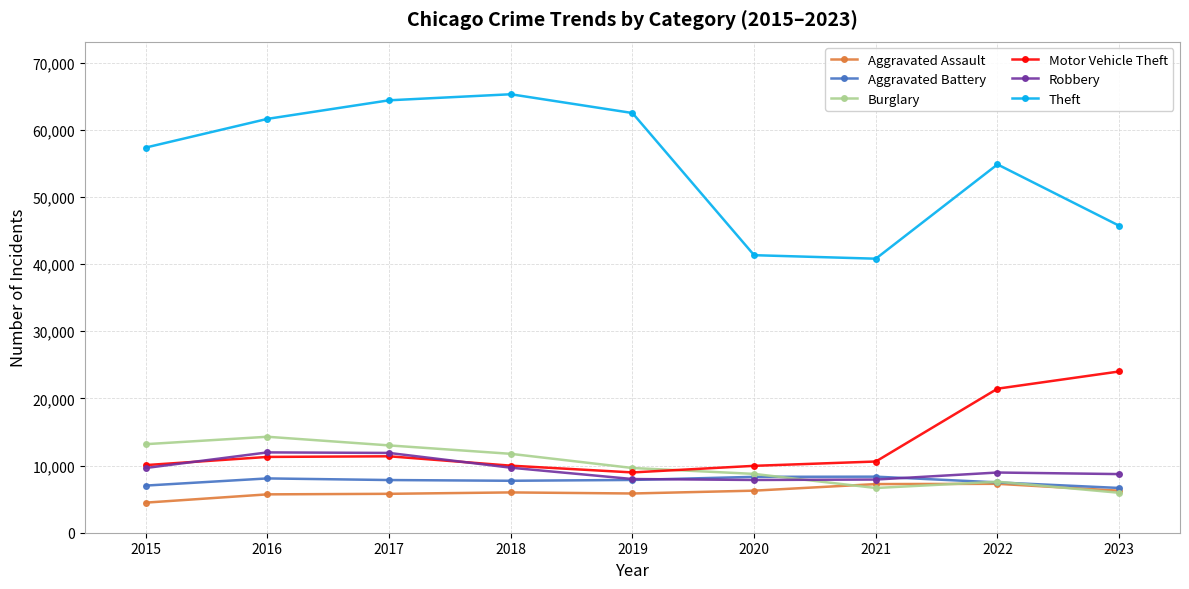

What is the average value of the Motor Vehicle Theft series?

13079